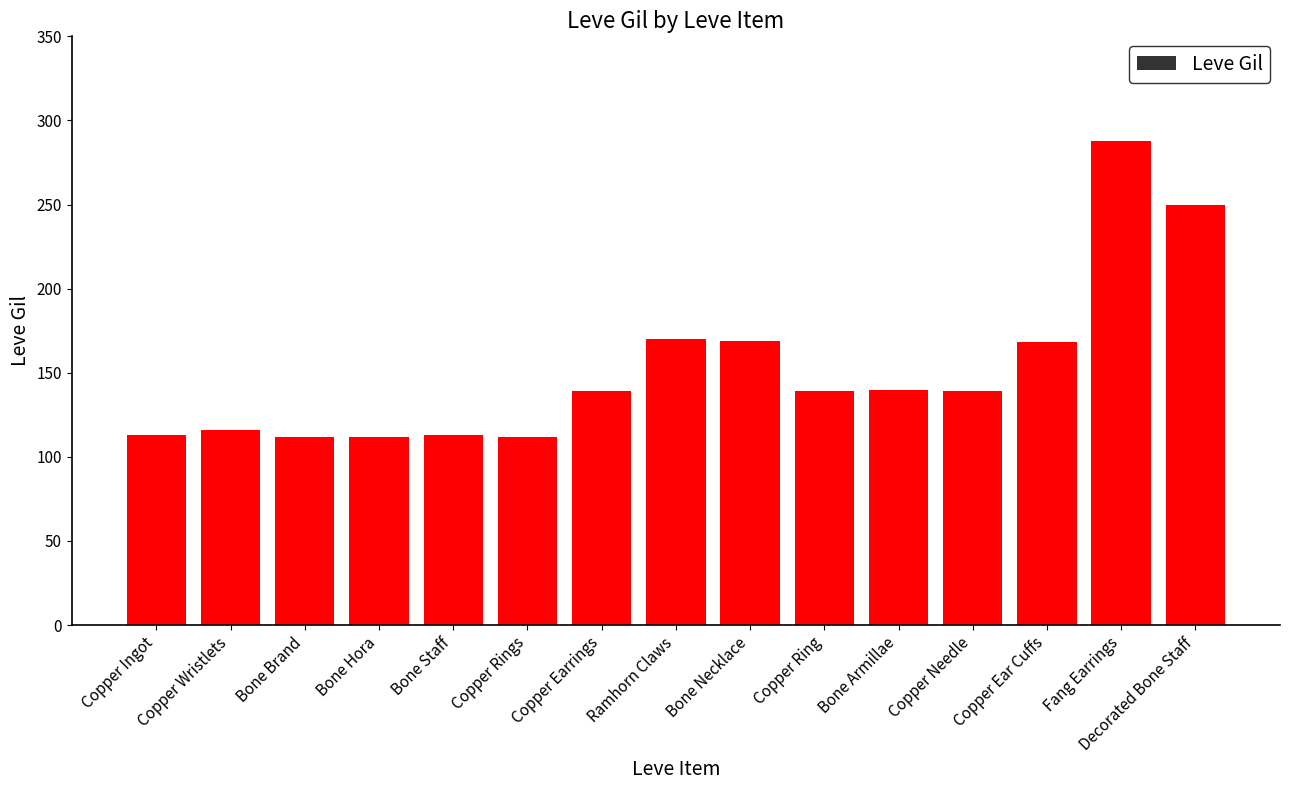

Approximately how many times larger is the value at Copper Rings compared to Fang Earrings?

0.4